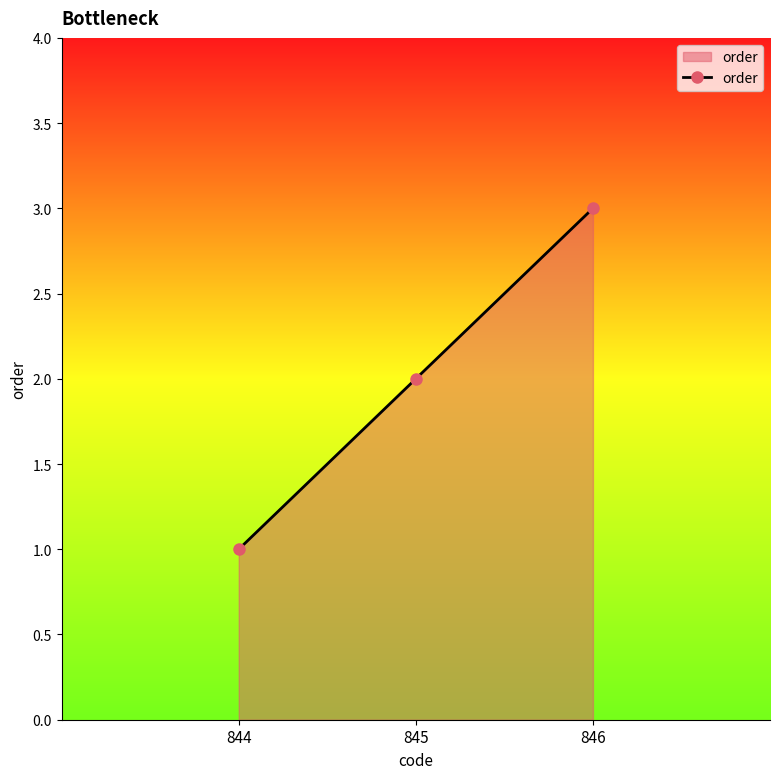

List the labels in order of value, smallest first.

844, 845, 846